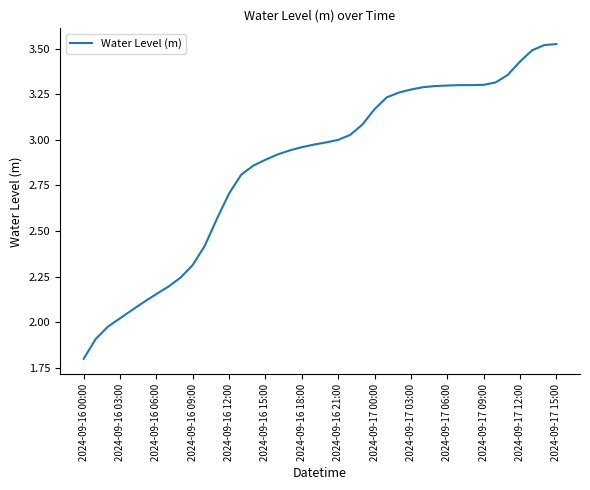

What is the difference between the maximum and minimum values?

1.7